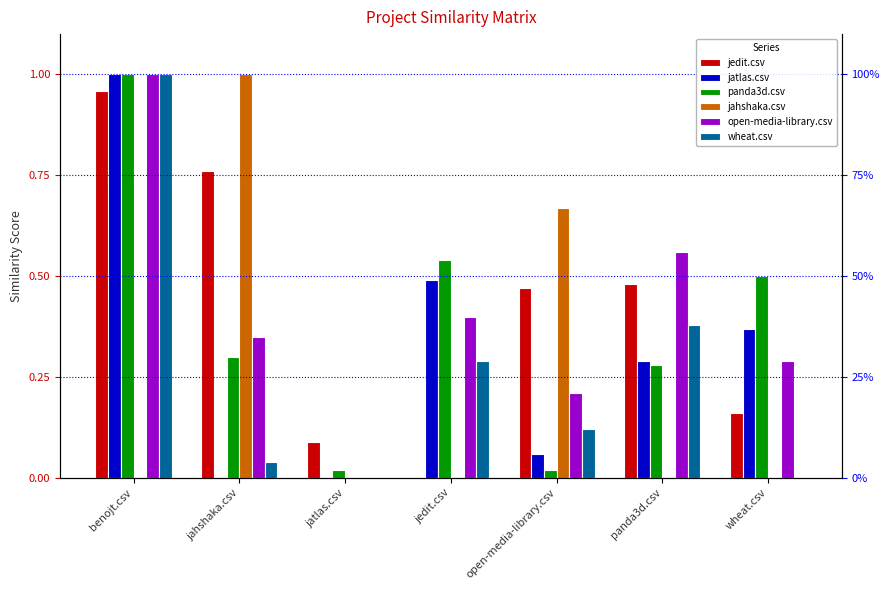

Reading right to left, transcribe all the data shown in this chart.

jedit.csv: wheat.csv=0.2	panda3d.csv=0.5	open-media-library.csv=0.5	jedit.csv=0.0	jatlas.csv=0.1	jahshaka.csv=0.8	benojt.csv=1.0
jatlas.csv: wheat.csv=0.4	panda3d.csv=0.3	open-media-library.csv=0.1	jedit.csv=0.5	jatlas.csv=0.0	jahshaka.csv=0.0	benojt.csv=1.0
panda3d.csv: wheat.csv=0.5	panda3d.csv=0.3	open-media-library.csv=0.0	jedit.csv=0.5	jatlas.csv=0.0	jahshaka.csv=0.3	benojt.csv=1.0
jahshaka.csv: wheat.csv=0.0	panda3d.csv=0.0	open-media-library.csv=0.7	jedit.csv=0.0	jatlas.csv=0.0	jahshaka.csv=1.0	benojt.csv=0.0
open-media-library.csv: wheat.csv=0.3	panda3d.csv=0.6	open-media-library.csv=0.2	jedit.csv=0.4	jatlas.csv=0.0	jahshaka.csv=0.3	benojt.csv=1.0
wheat.csv: wheat.csv=0.0	panda3d.csv=0.4	open-media-library.csv=0.1	jedit.csv=0.3	jatlas.csv=0.0	jahshaka.csv=0.0	benojt.csv=1.0